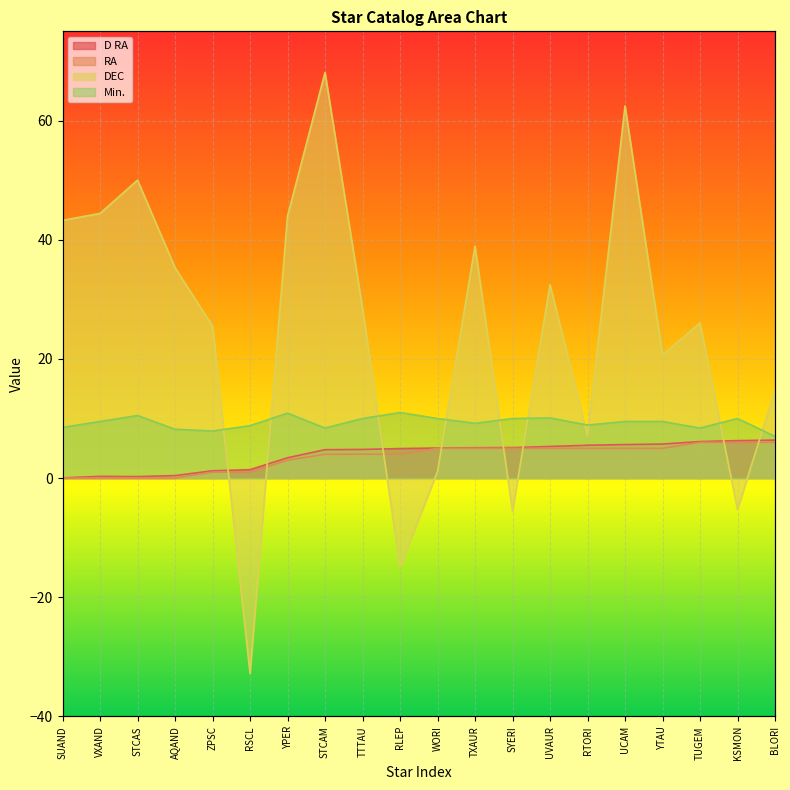

How many negative values does the DEC series have?

4